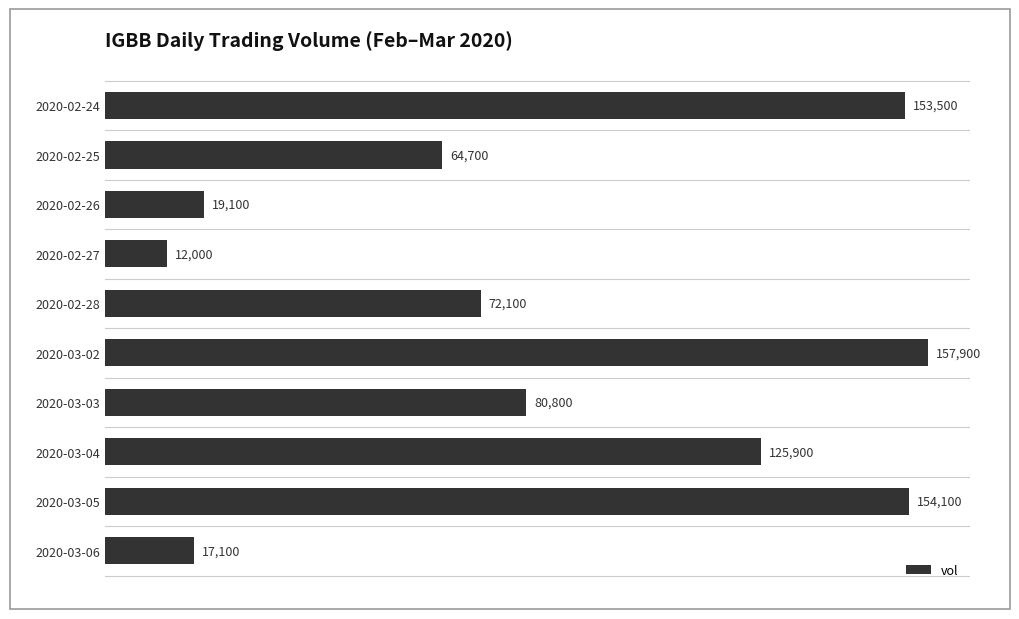

Approximately how many times larger is the value at 2020-03-05 compared to 2020-02-26?

8.1